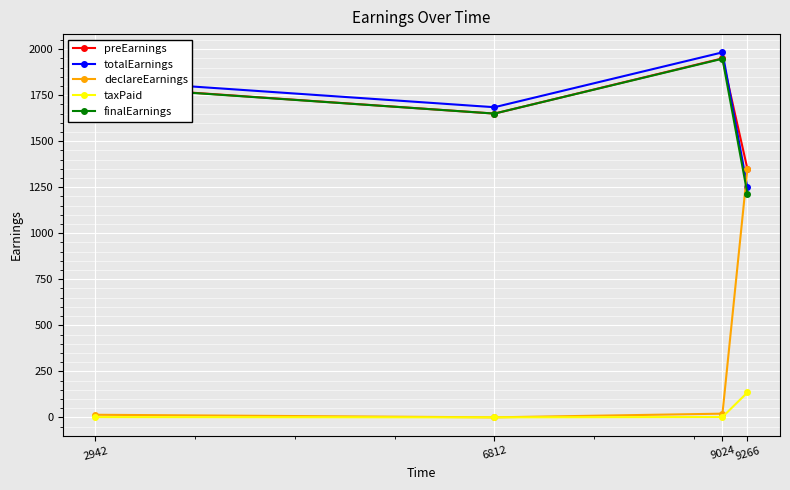

Is it true that totalEarnings equals 1982.6 at 9024?

True